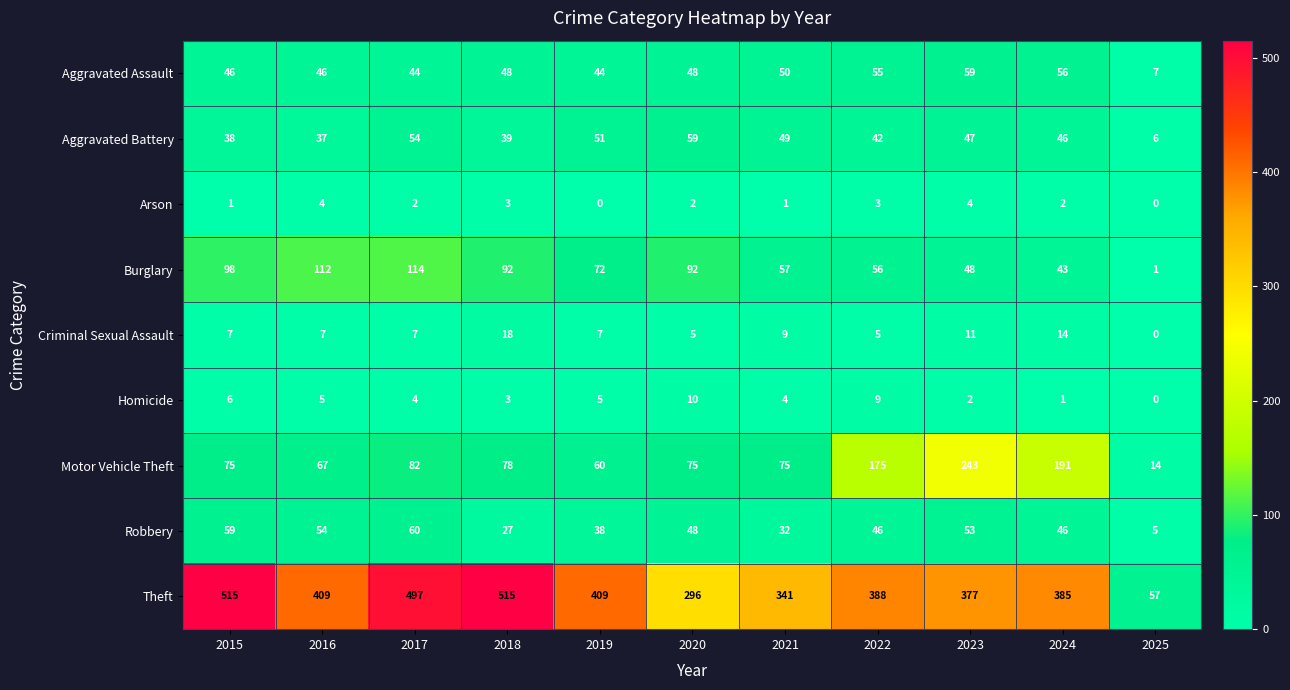

What is the minimum value for Aggravated Assault?

7